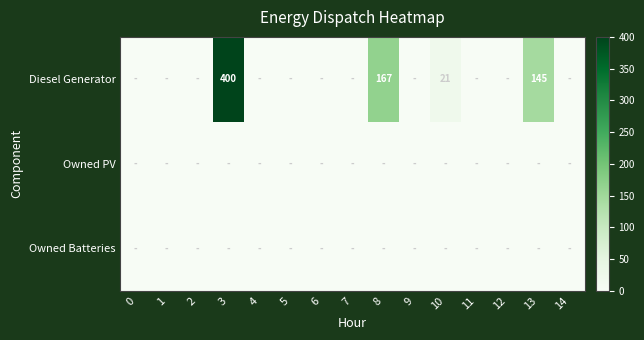

True or false: Diesel Generator has a value of 0 at 9.

True